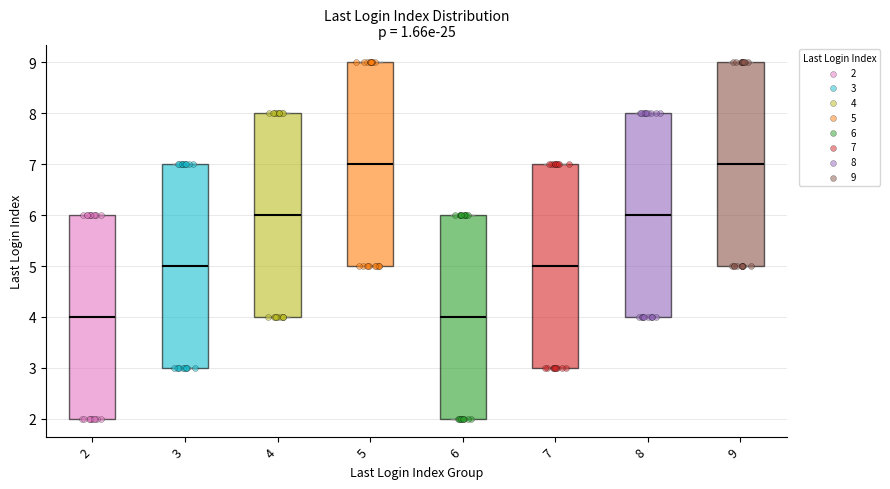

Reading left to right, read every box against the y-axis: the position of its median line, the range the box covers, and the ends of its whiskers. The values are not printed on the chart, so give them approximately, as read against the axis.

2: median 4, box 2 to 6, whiskers 2 to 6
3: median 5, box 3 to 7, whiskers 3 to 7
4: median 6, box 4 to 8, whiskers 4 to 8
5: median 7, box 5 to 9, whiskers 5 to 9
6: median 4, box 2 to 6, whiskers 2 to 6
7: median 5, box 3 to 7, whiskers 3 to 7
8: median 6, box 4 to 8, whiskers 4 to 8
9: median 7, box 5 to 9, whiskers 5 to 9